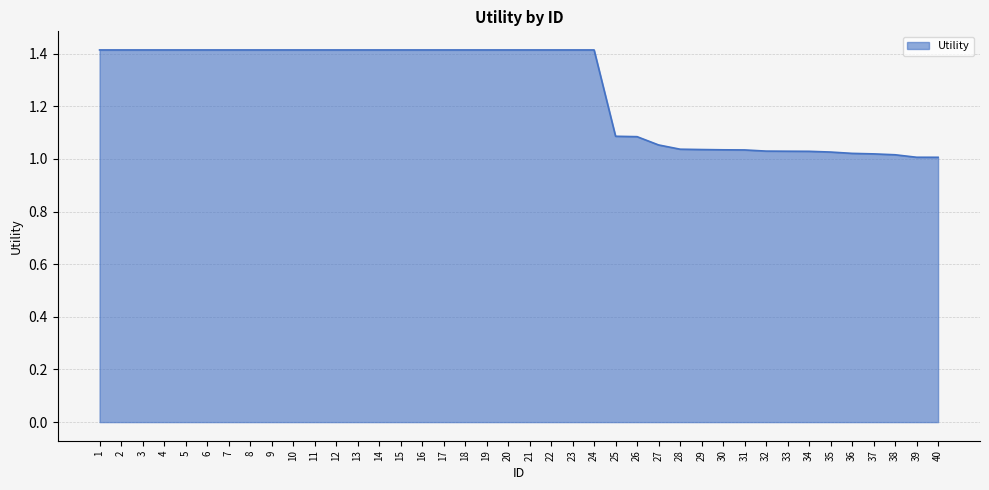

Between 14 and 37, which is larger?

14